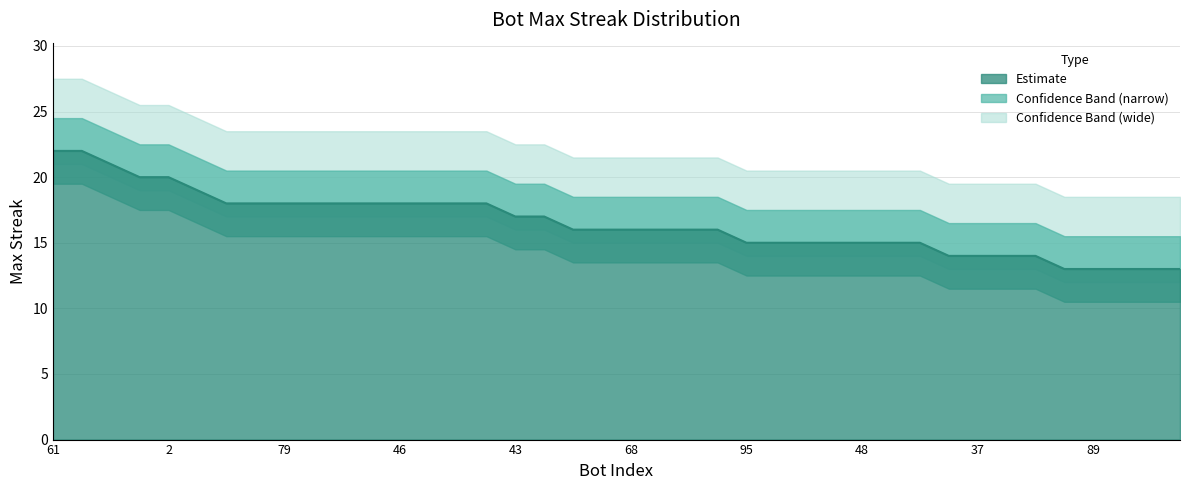

Which has a higher value, 69 or 46?

69